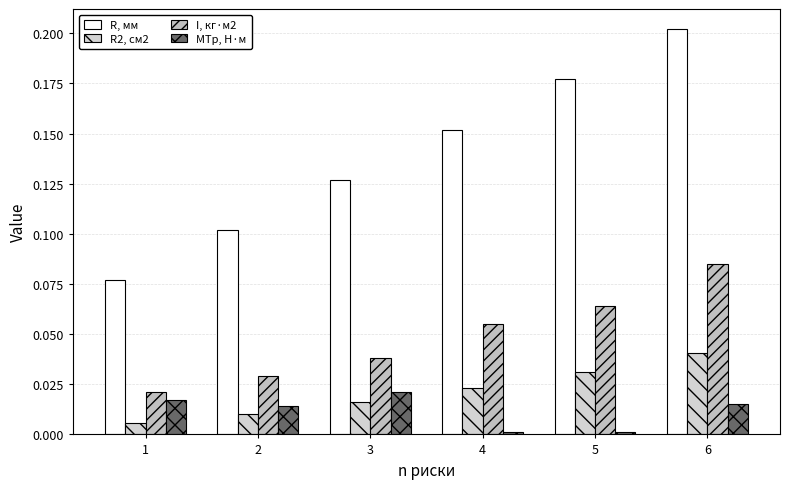

Count the number of categories in the chart.

6